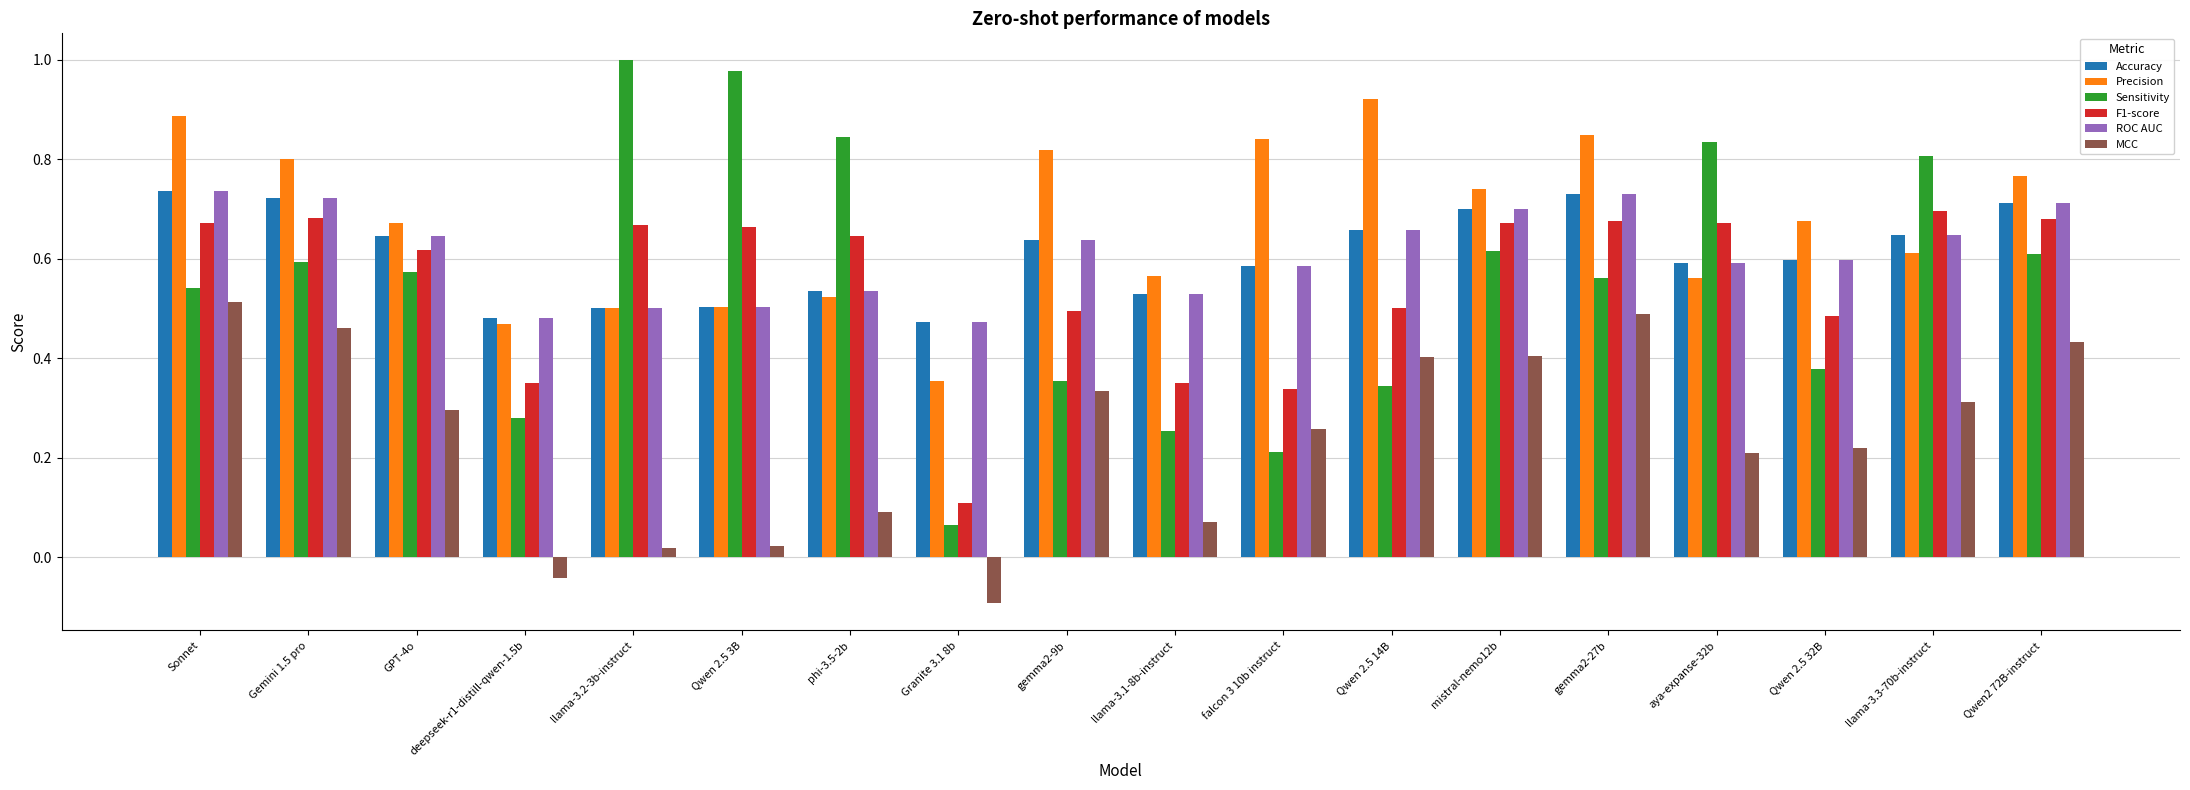

Where is Precision nearest to the value 0?

Granite 3.1 8b